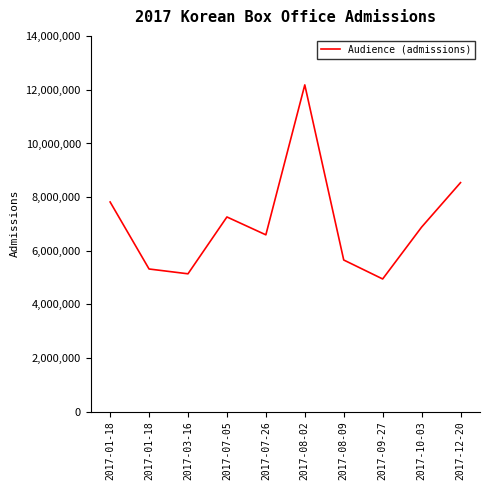

Does the chart display data point markers on the line(s)?

No